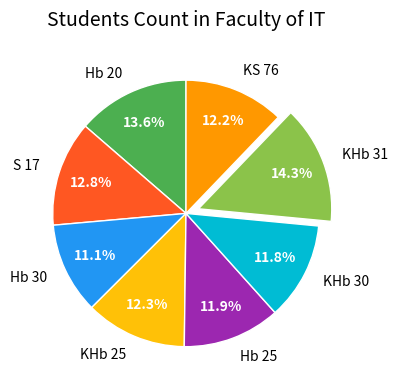

How many slices are in this pie chart?

8